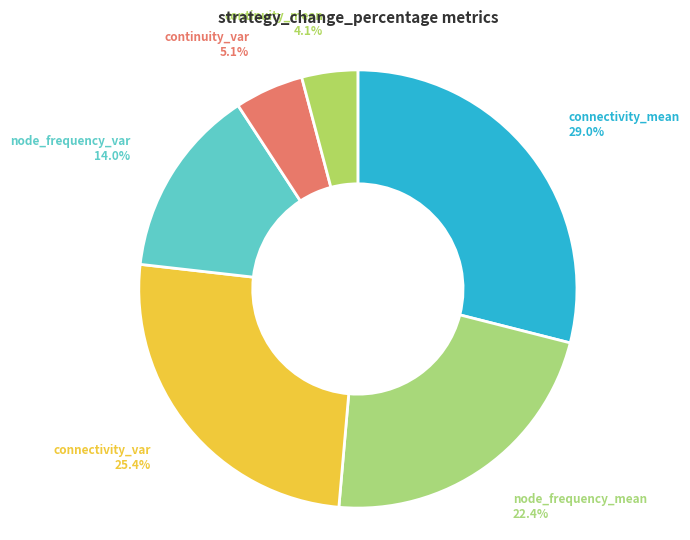

True or false: continuity_var accounts for 5% of the total.

True